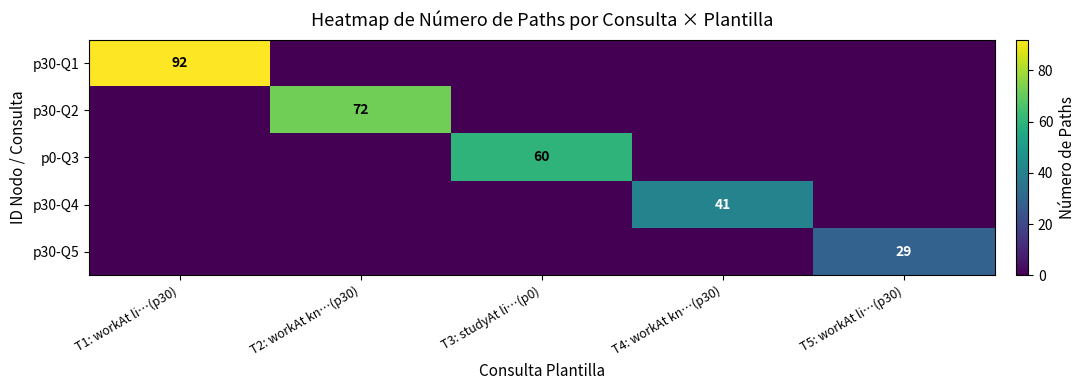

At which category is the sum across all series the highest?

T1: workAt li…(p30)